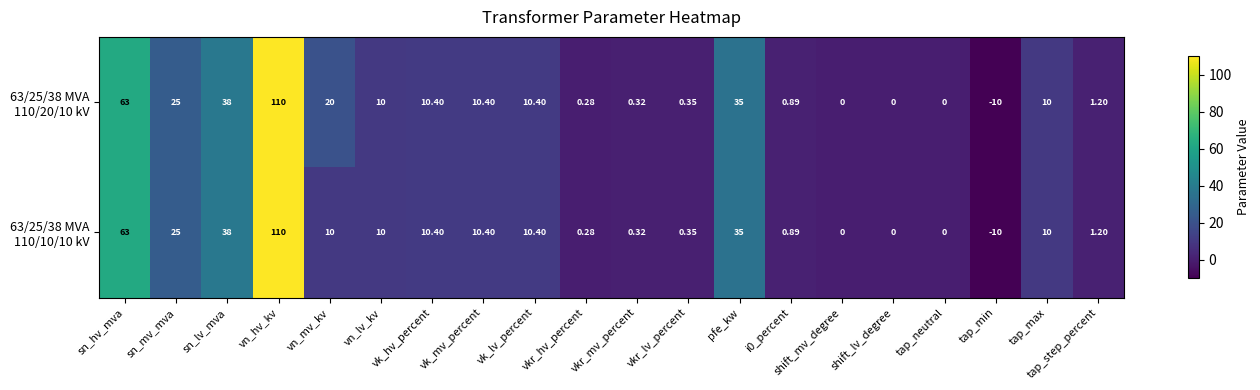

Which category has the highest value across all series?

vn_hv_kv